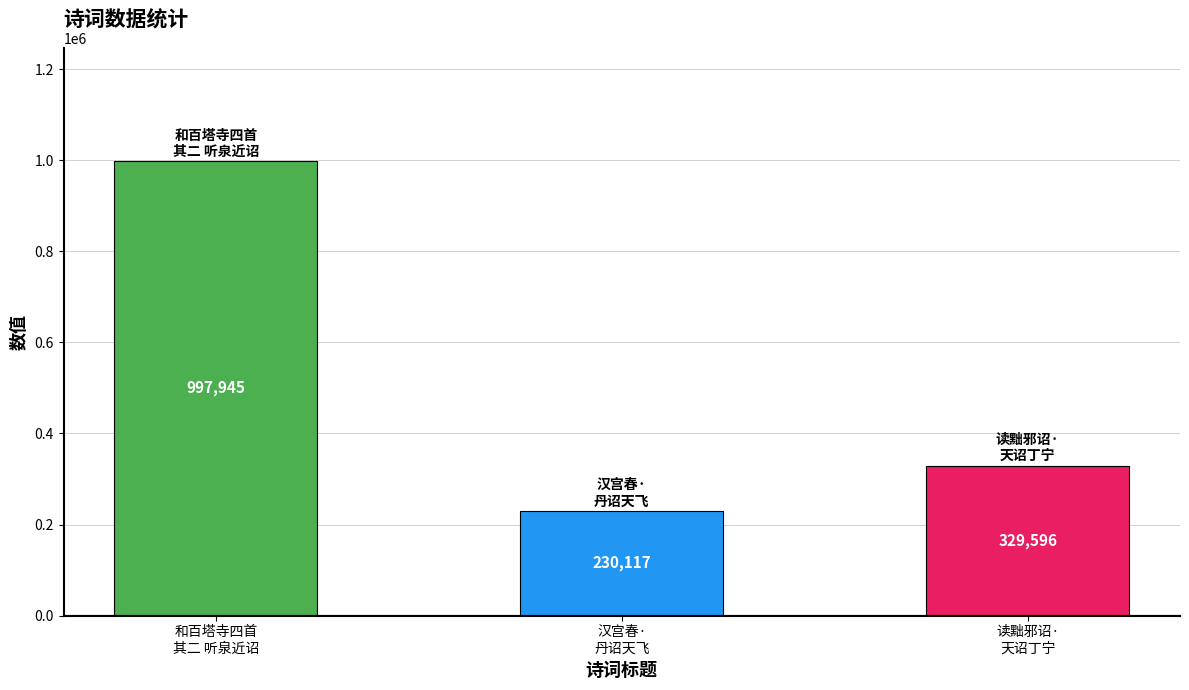

How many series are shown in this chart?

1